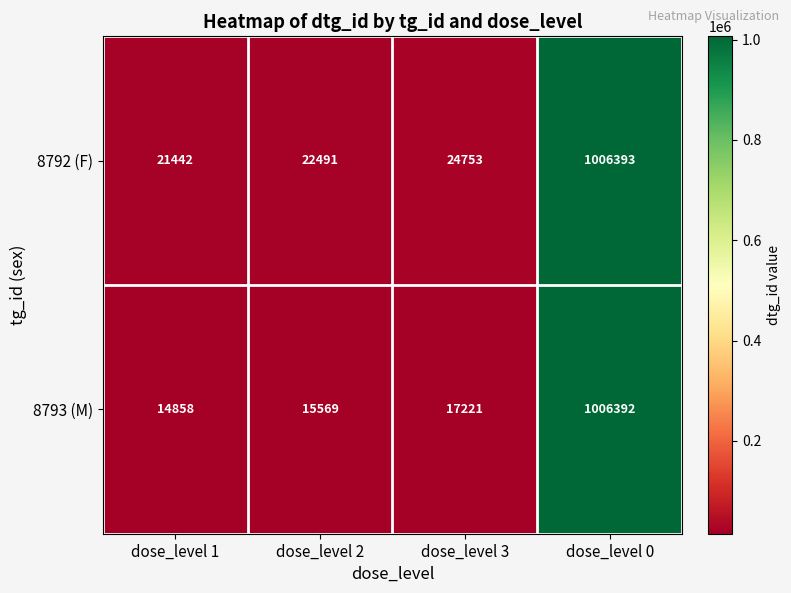

Is the value of 8793 (M) at dose_level 2 greater than the value of 8792 (F) at dose_level 3?

No